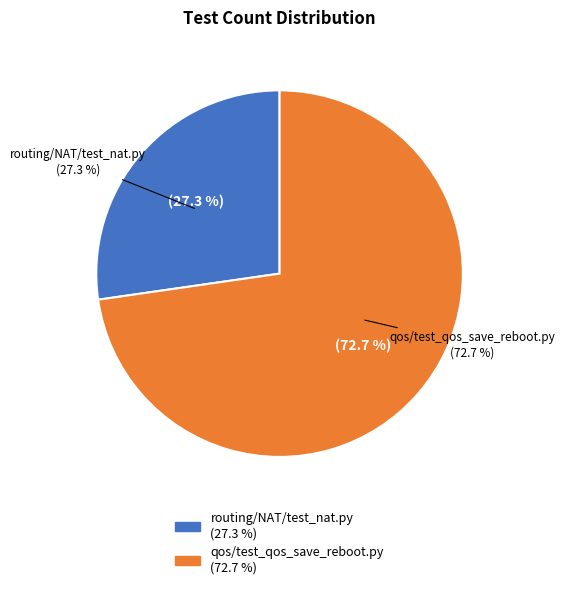

Is it true that routing/NAT/test_nat.py is 17% of the pie?

False